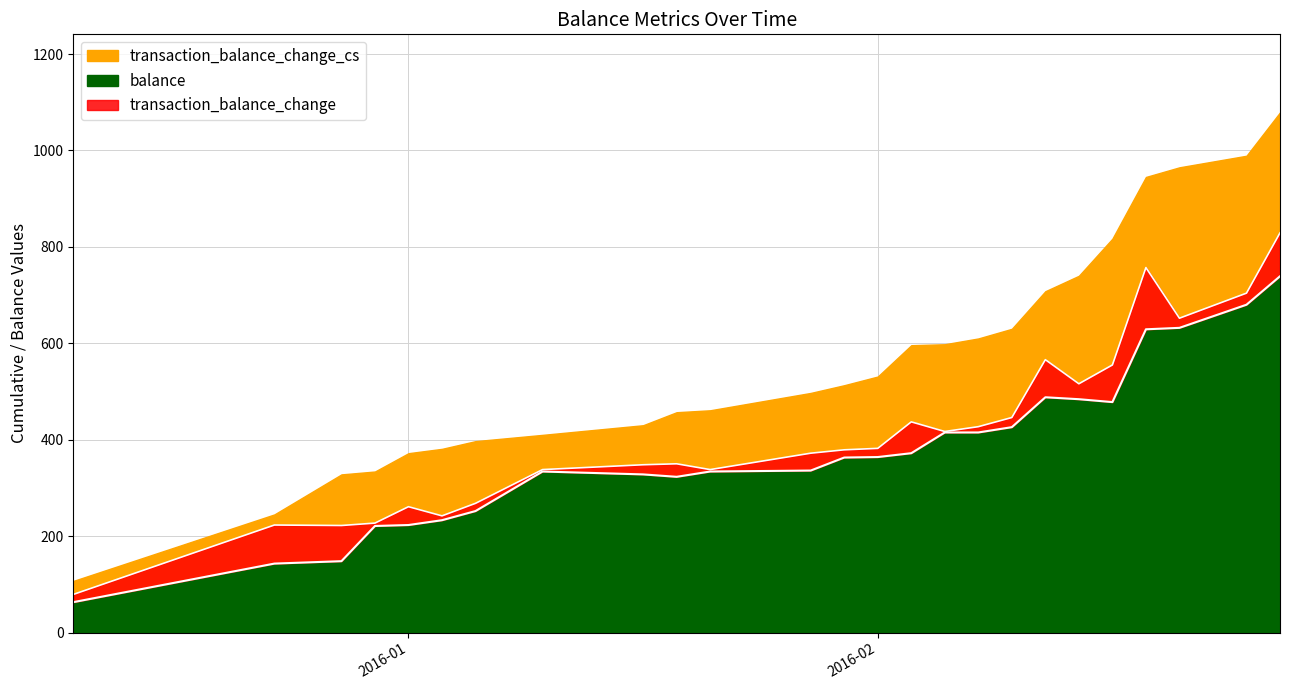

What is the maximum value for balance?

739